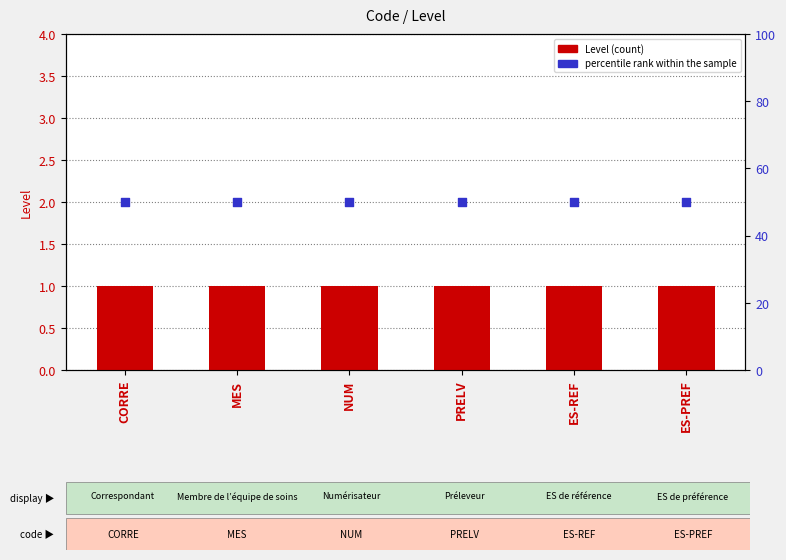

Which series contains the highest Y value?

percentile rank within the sample